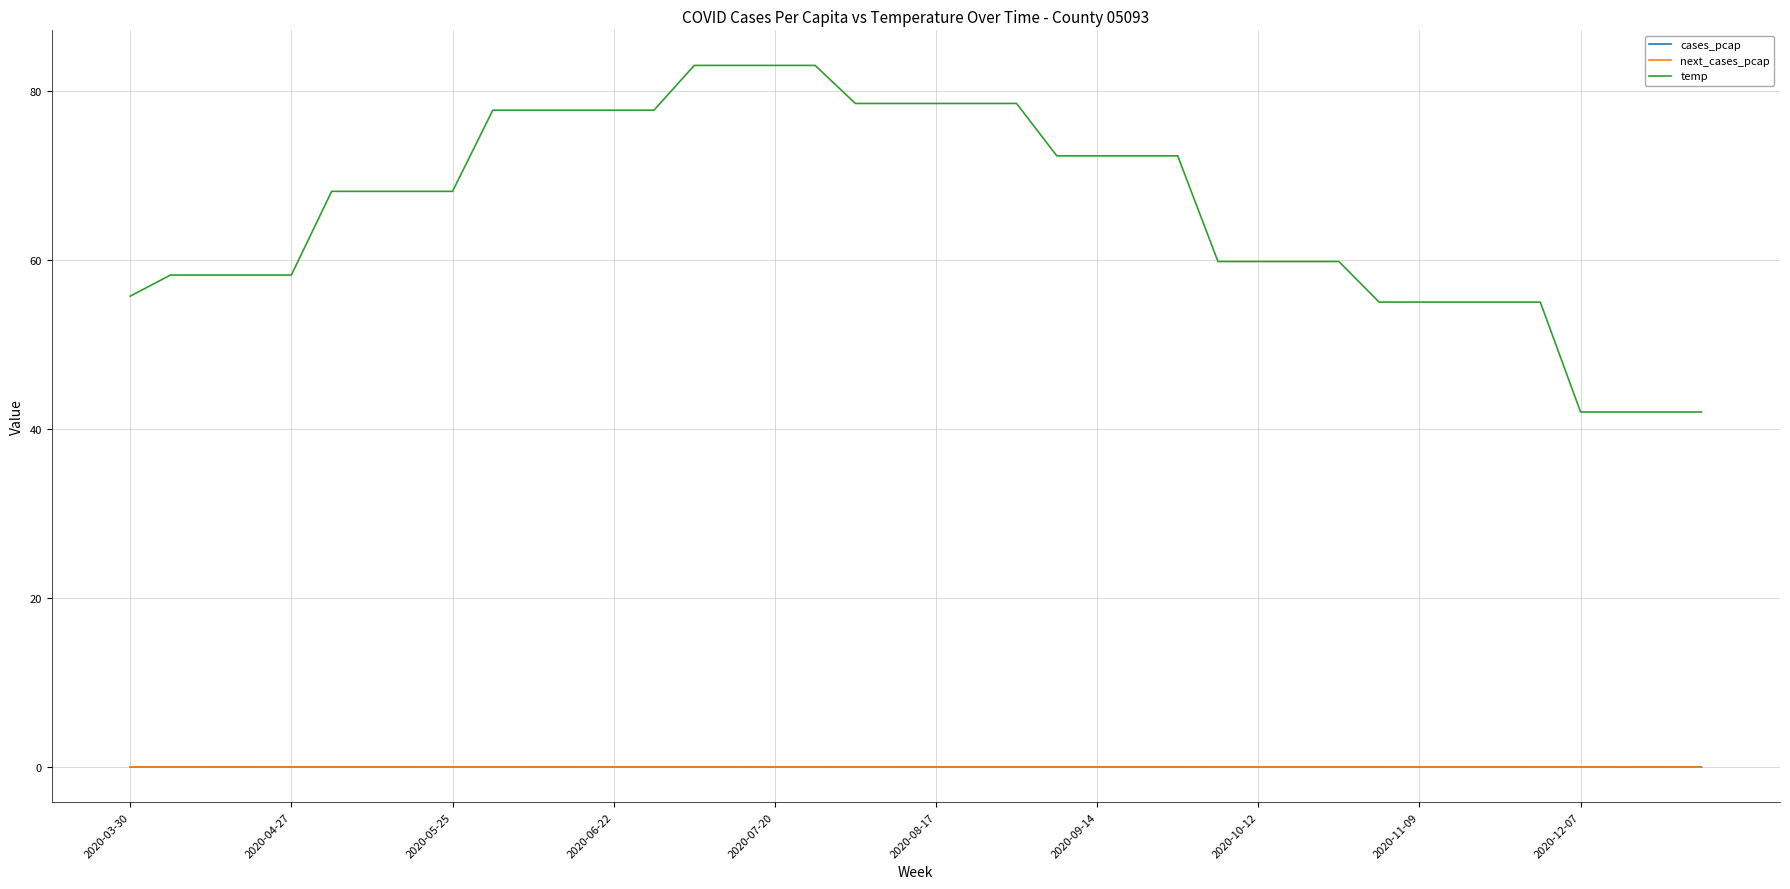

What is the greatest value displayed?

83.0